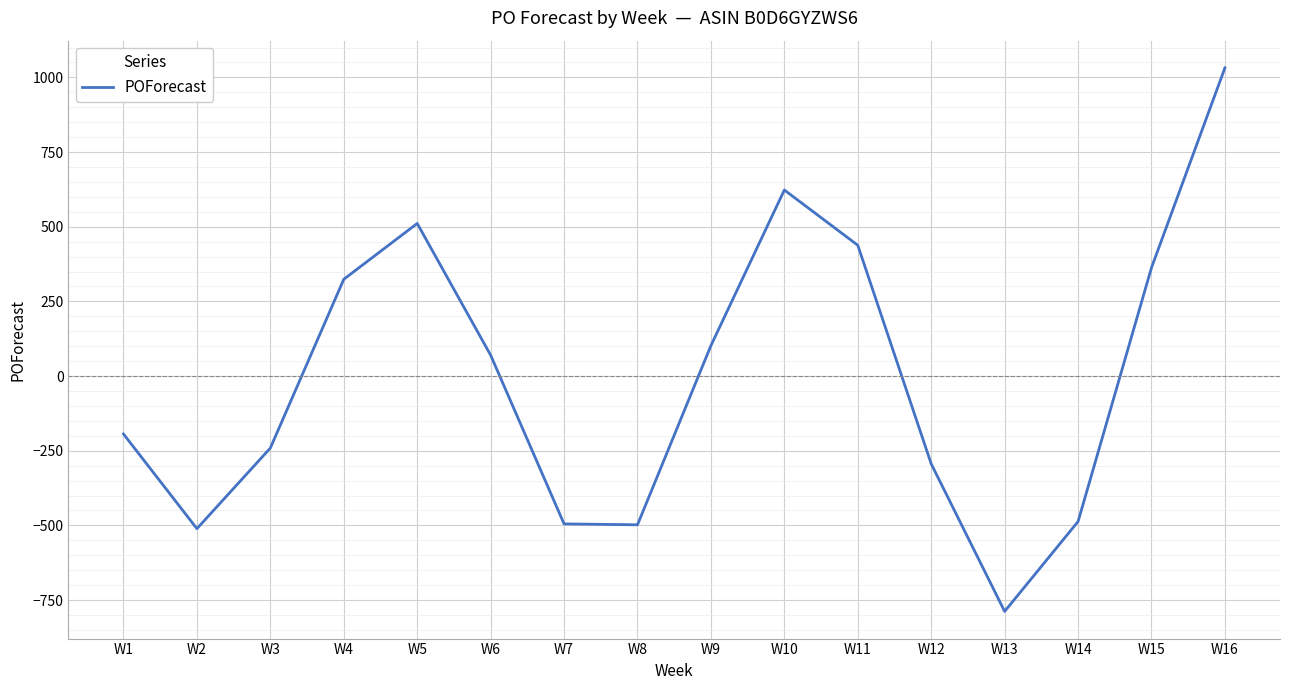

At which category does the data reach its first local valley?

W2